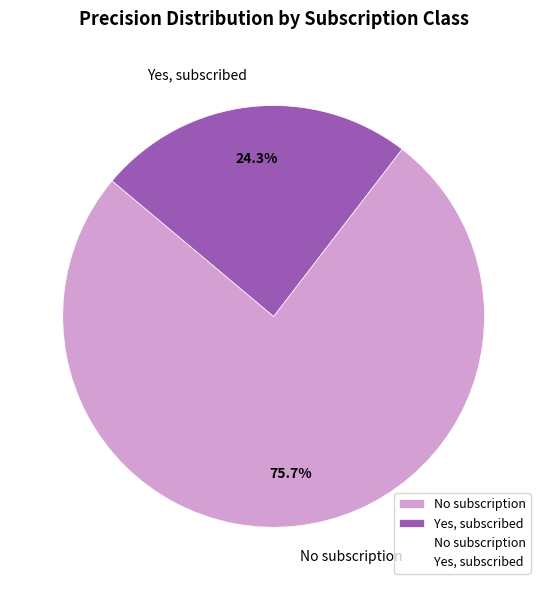

The No subscription slice represents 76% of the pie. True or false?

True